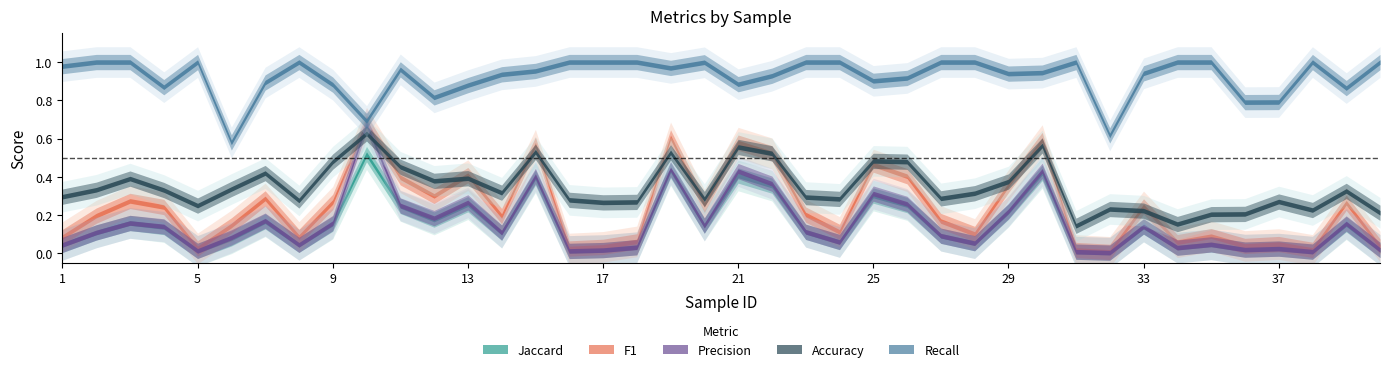

What is the sum of the jaccard values at 15 and 30?

0.8